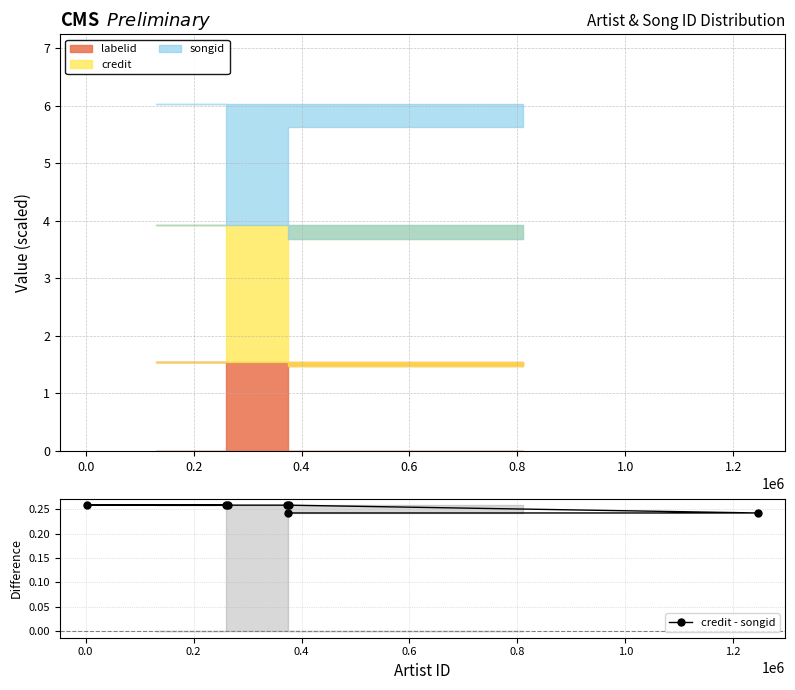

True or false: there are more than 2 points higher than both neighbors.

False